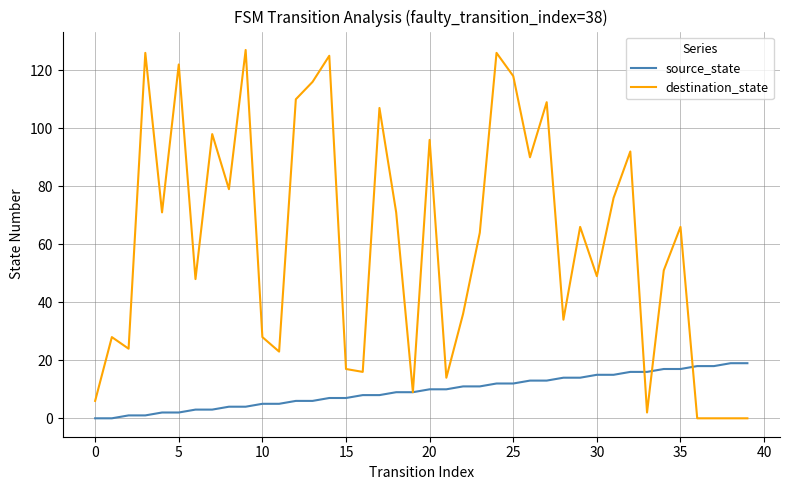

Which series has the widest spread of values?

destination_state